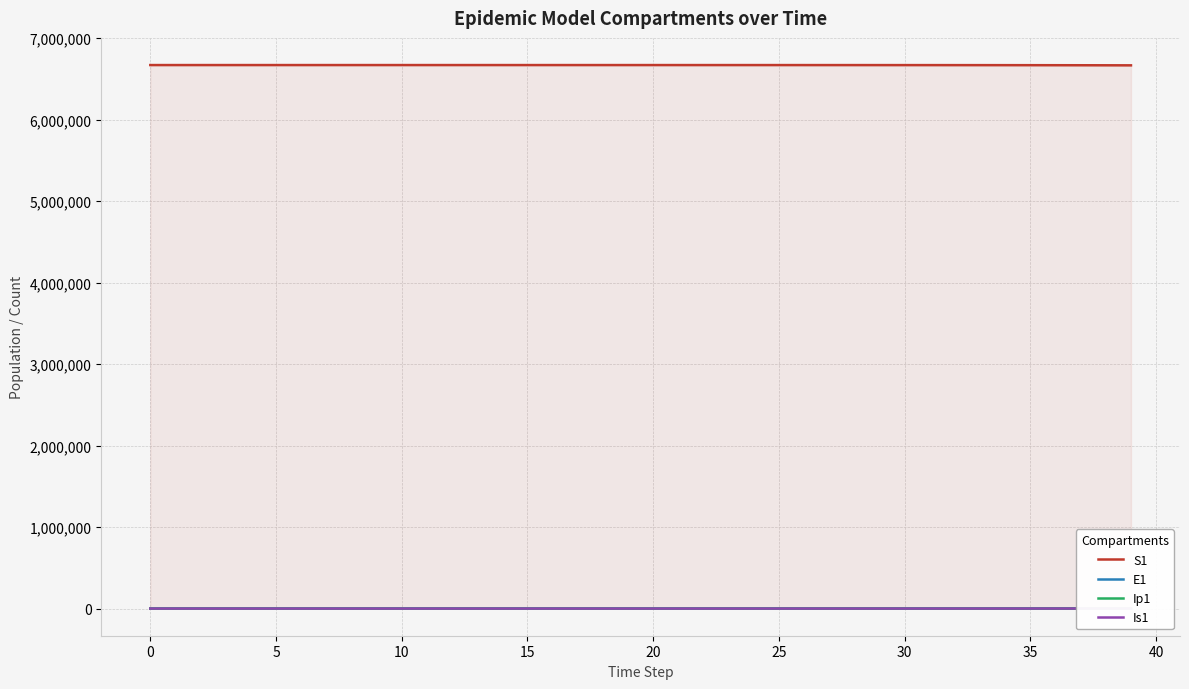

True or false: E1 and S1 cross at least once.

False